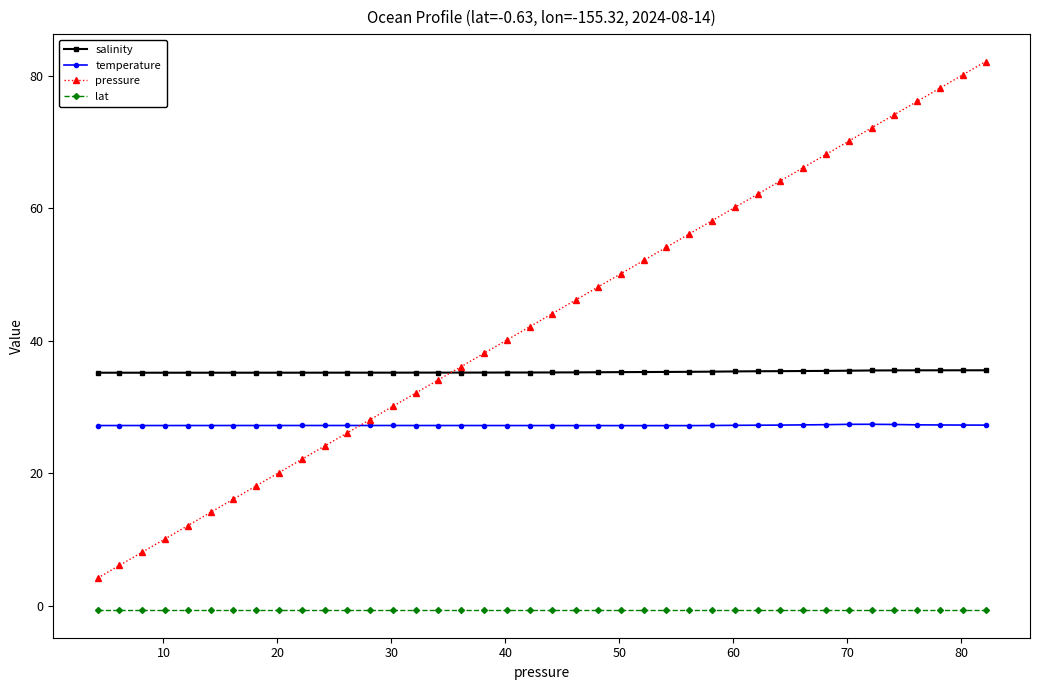

What is the value of the temperature point at the 21st from the left?

27.2